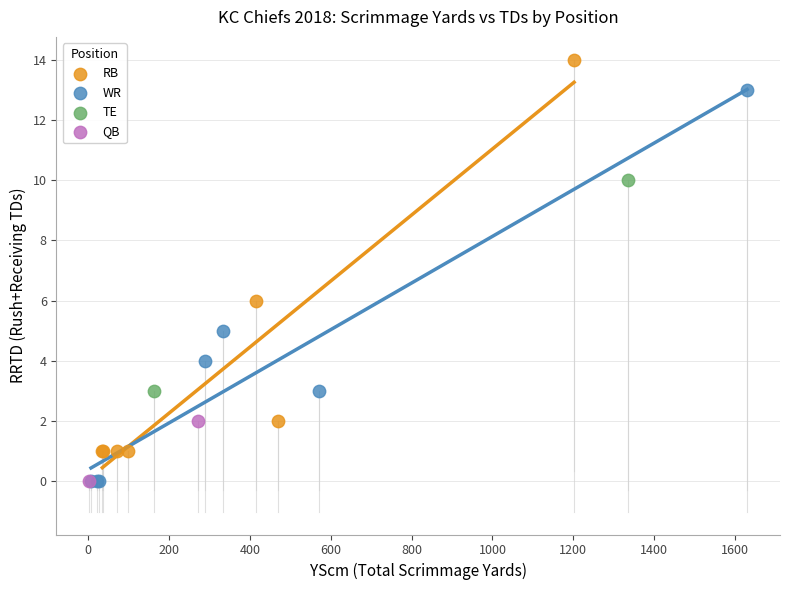

What are all the series names shown in the legend?

RB, WR, TE, QB